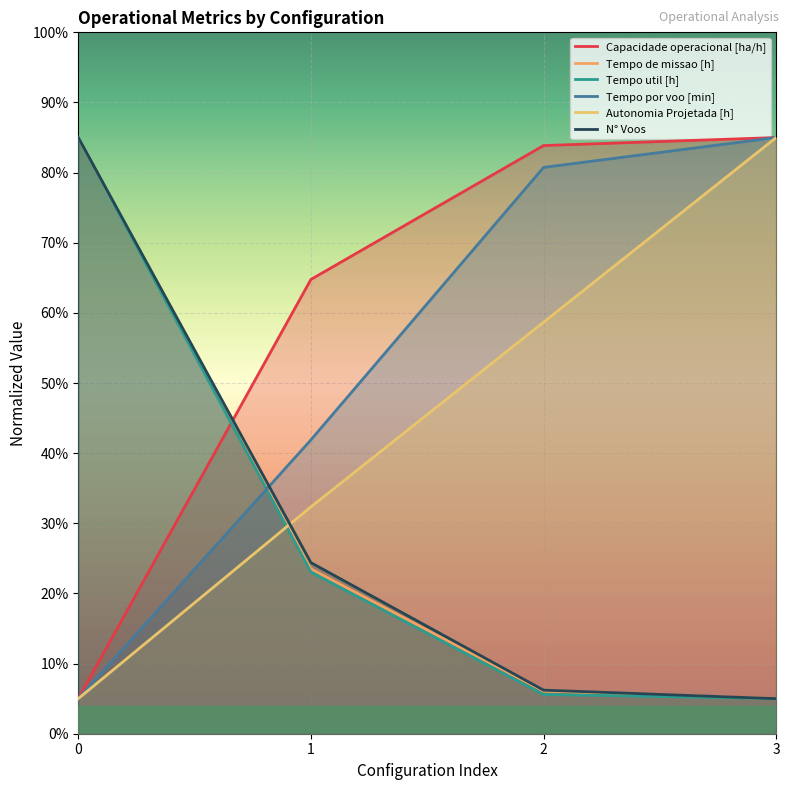

What is the difference between the maximum and minimum values in the N° Voos series?

80.0